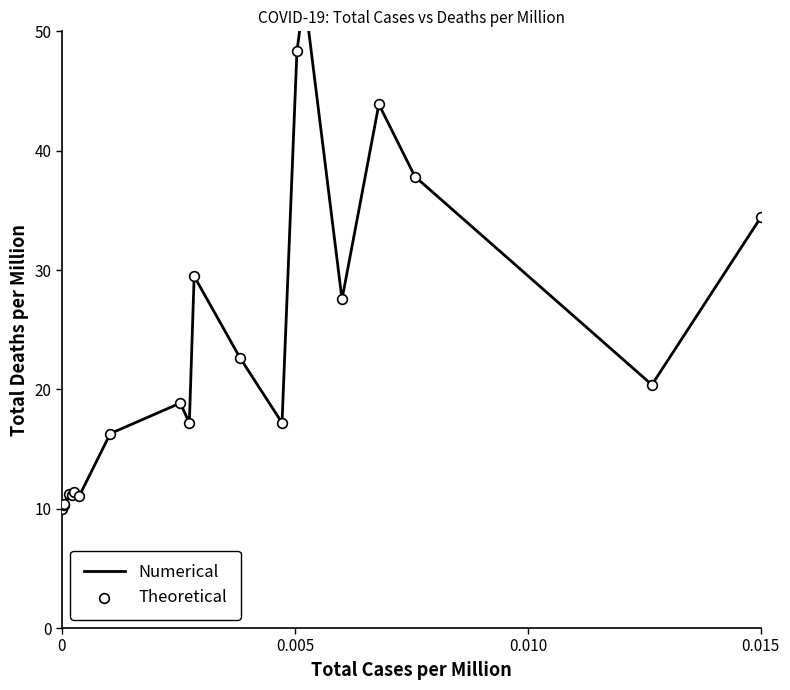

What are all the series names shown in the legend?

Numerical, Theoretical